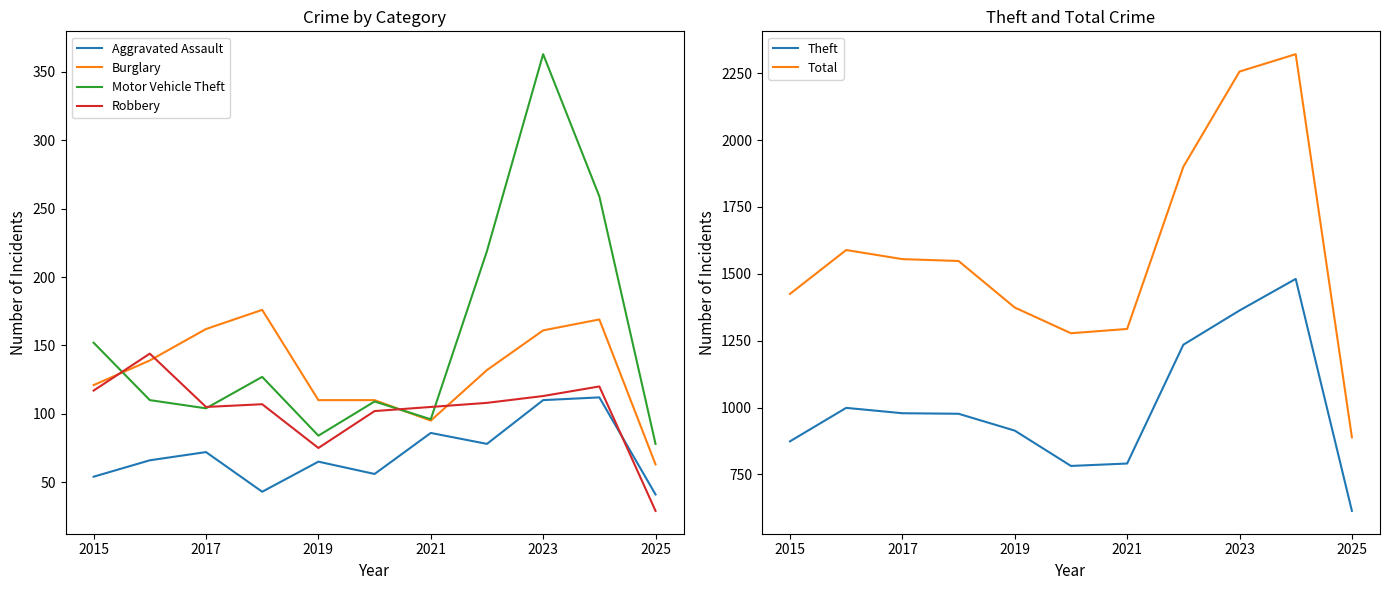

What is the approximate value of Burglary at 2017?

162